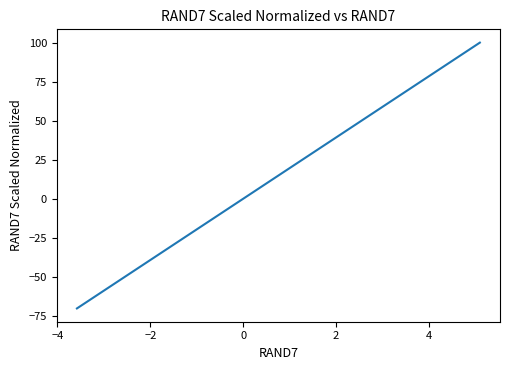

What is the difference between the maximum and minimum values?

170.3